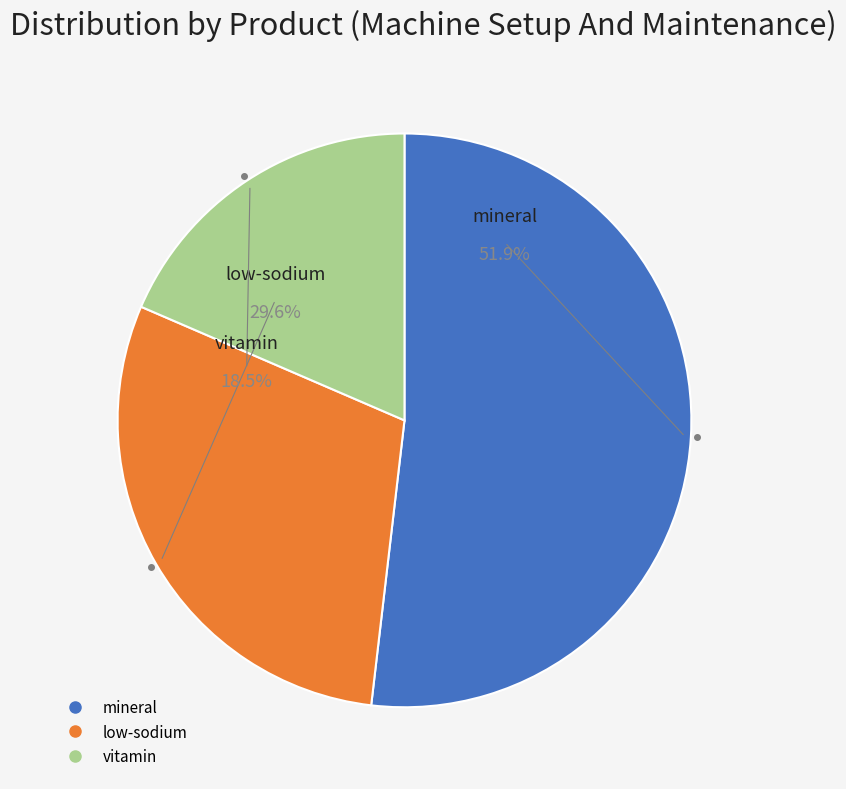

How many slices are in this pie chart?

3